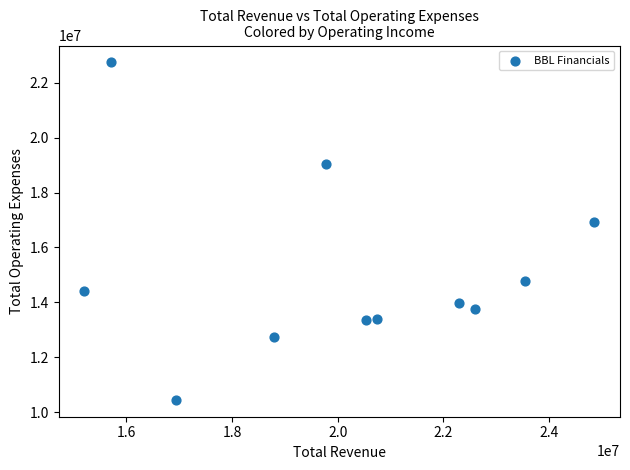

What Y value in the scatter plot is closest to 16594500?

16930000